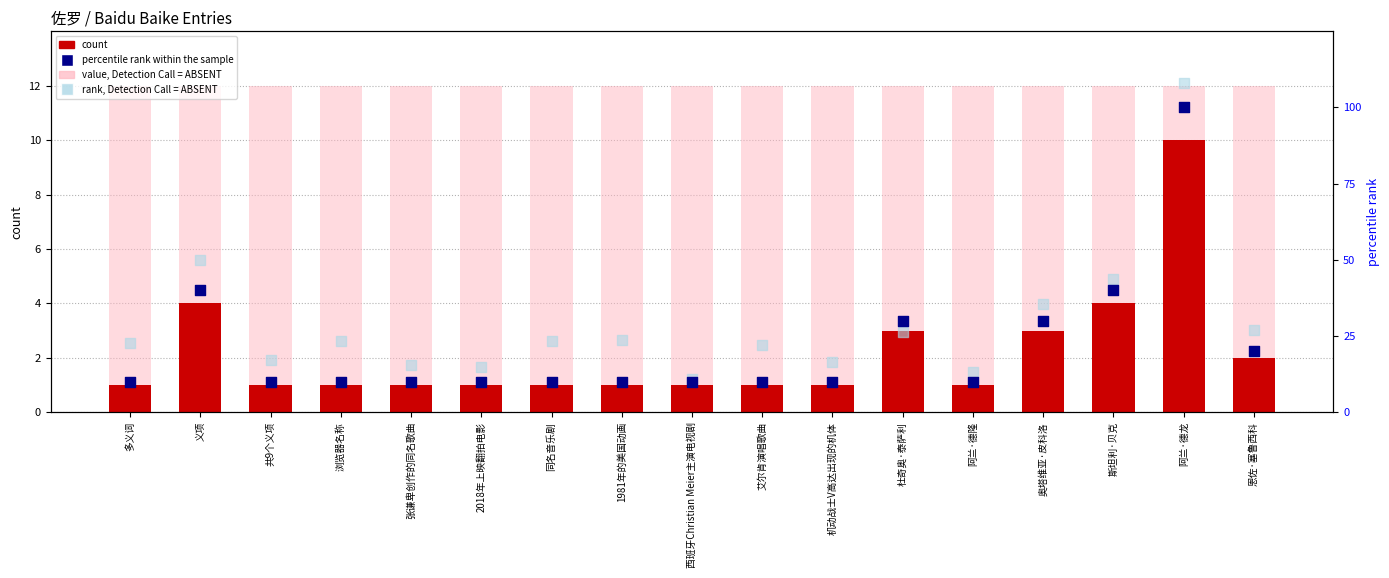

Which series has the largest total across all categories?

rank, Detection Call = ABSENT